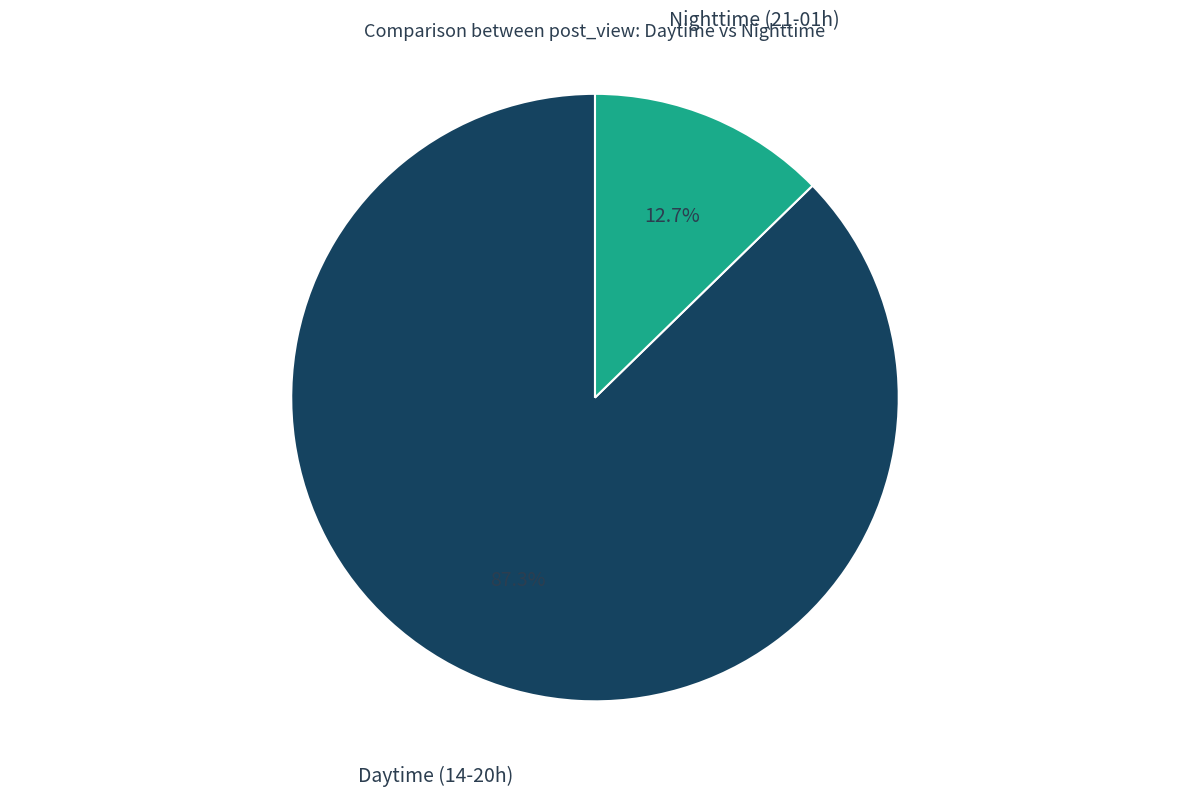

Is there a majority slice in this chart?

Yes